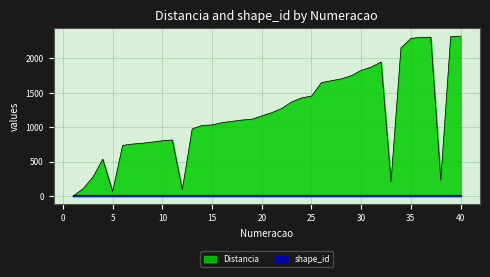

What is the difference between the maximum and second lowest values?

2254